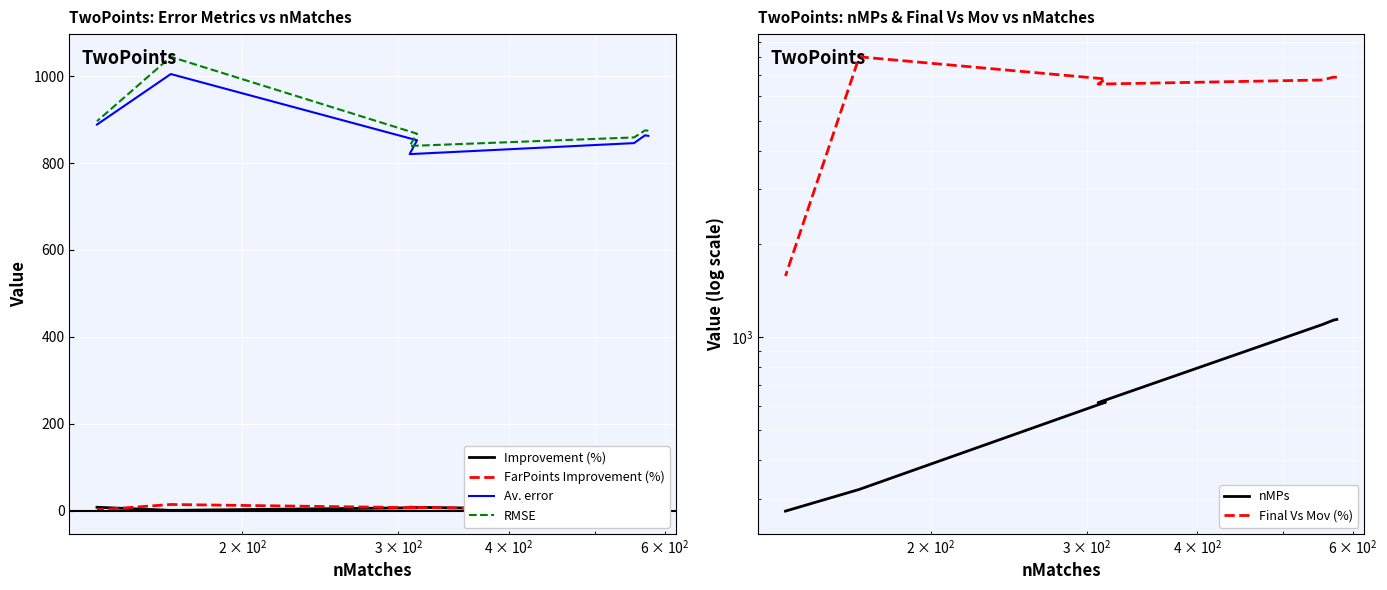

Rank the series by their maximum value, from highest to lowest.

Final Vs Mov (%), nMPs, RMSE, Av. error, FarPoints Improvement (%), Improvement (%)